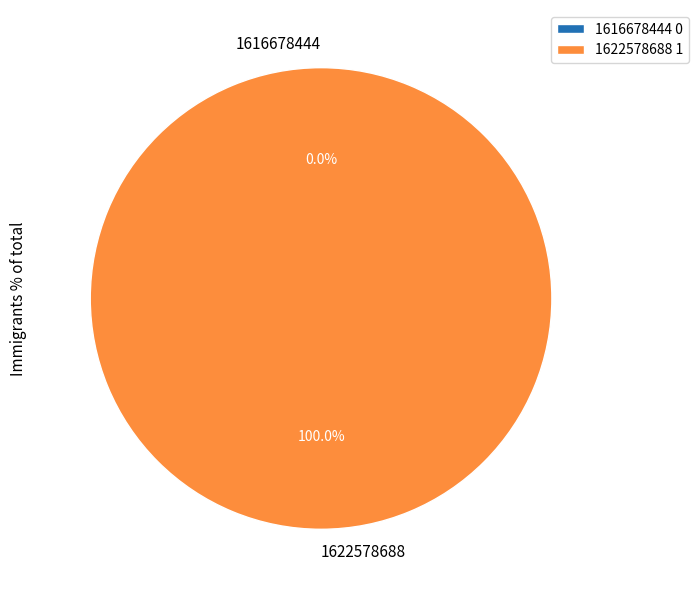

Is it true that 1616678444 is 1% of the pie?

False